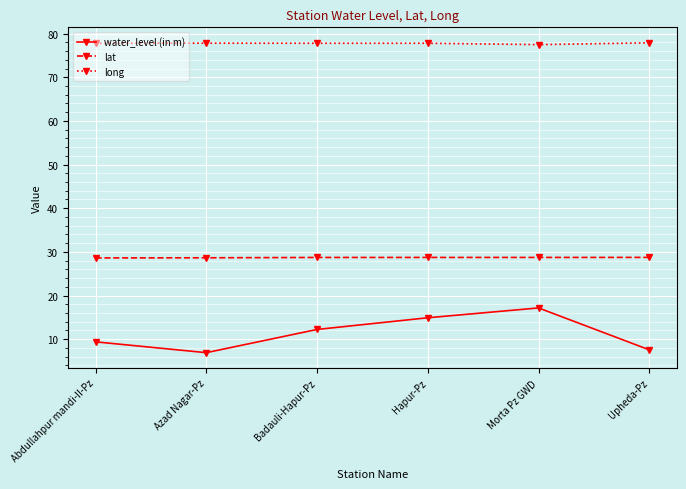

True or false: water_level (in m) and long intersect in this chart.

False